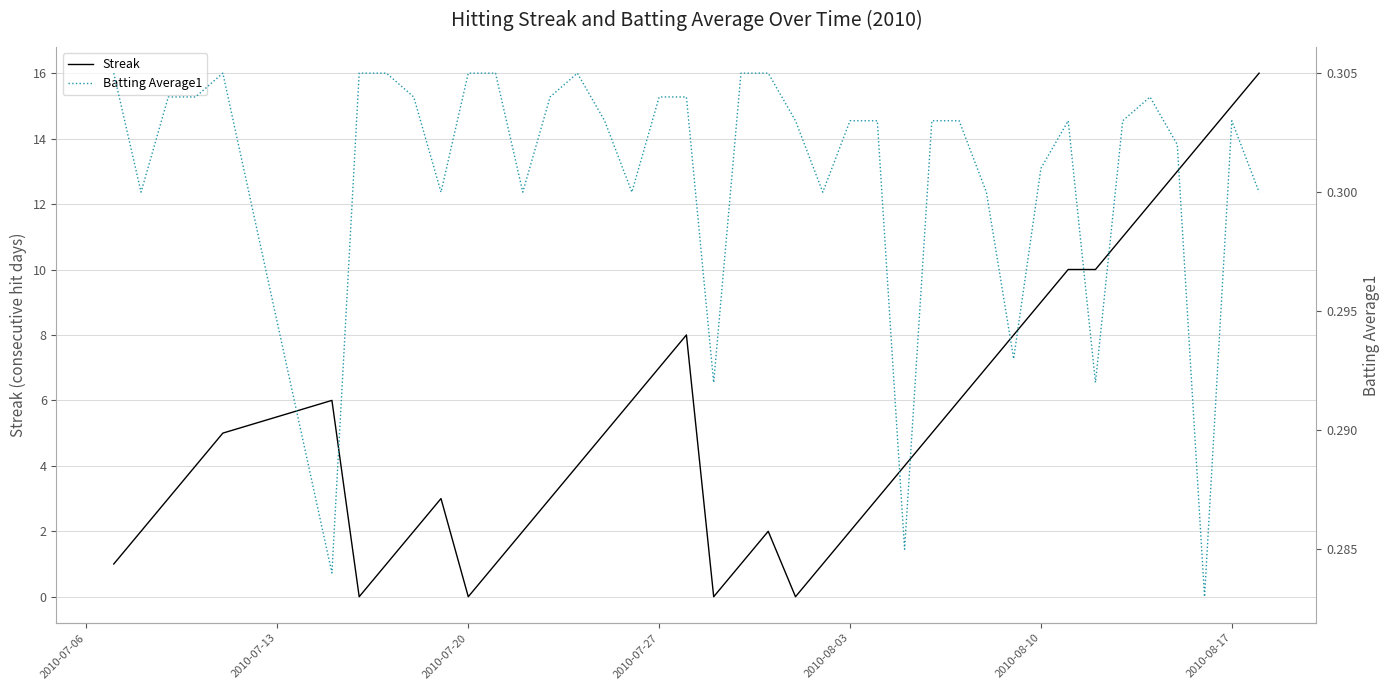

True or false: Streak has more than 2 interior local peaks.

True